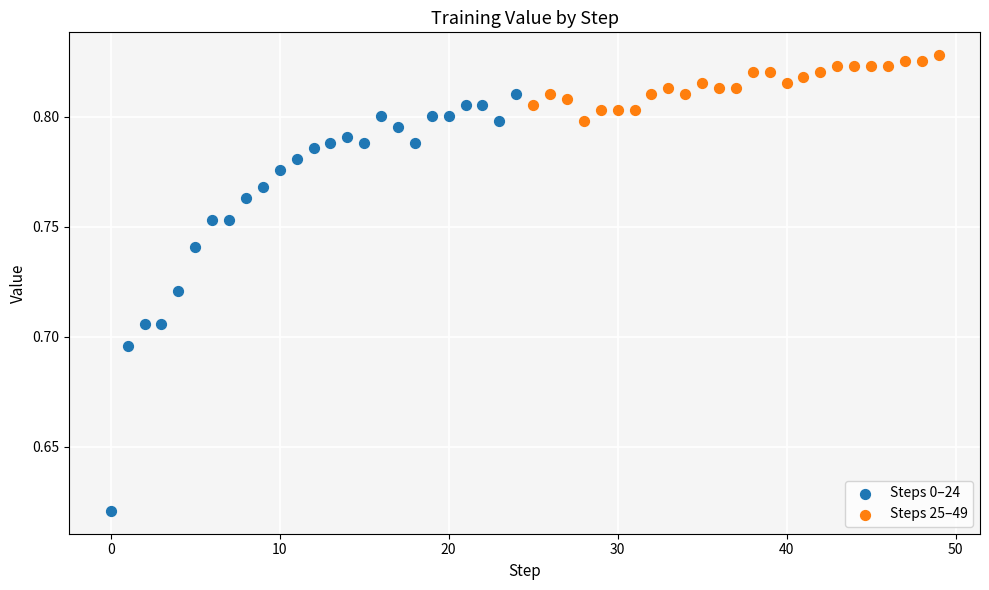

Which series contains the lowest Y value?

Steps 0–24